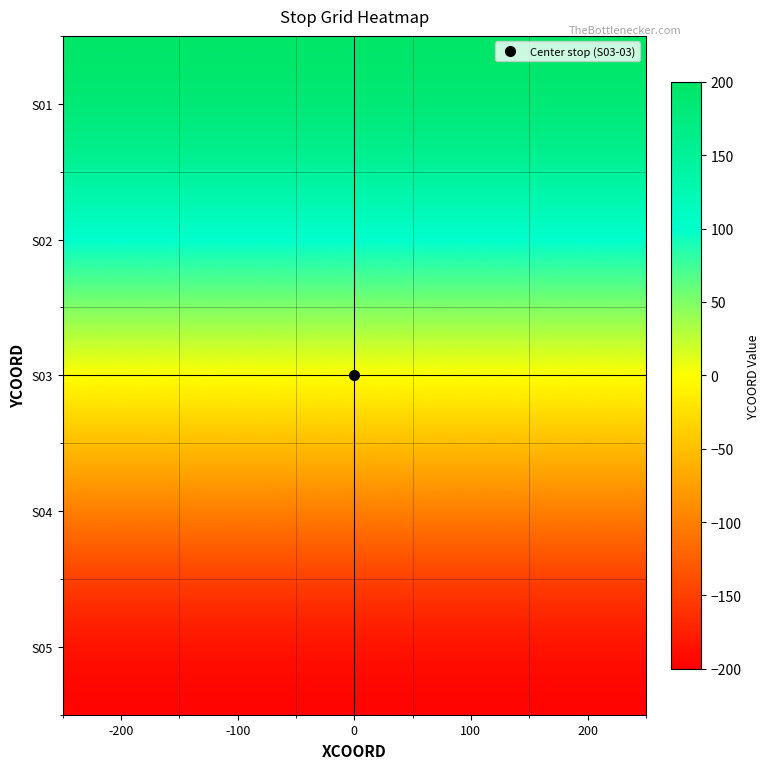

Which label corresponds to the largest value in the chart?

-200